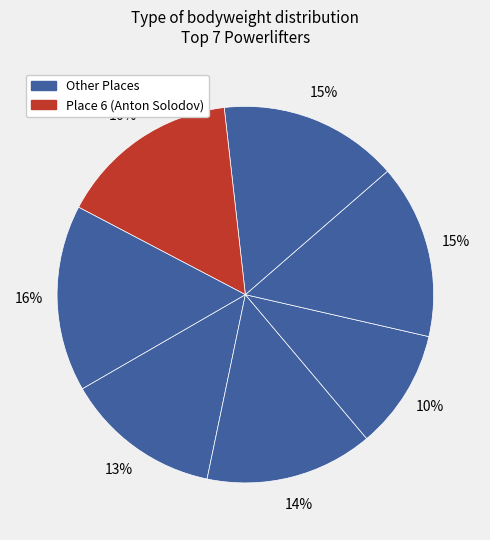

Is there a majority slice in this chart?

No